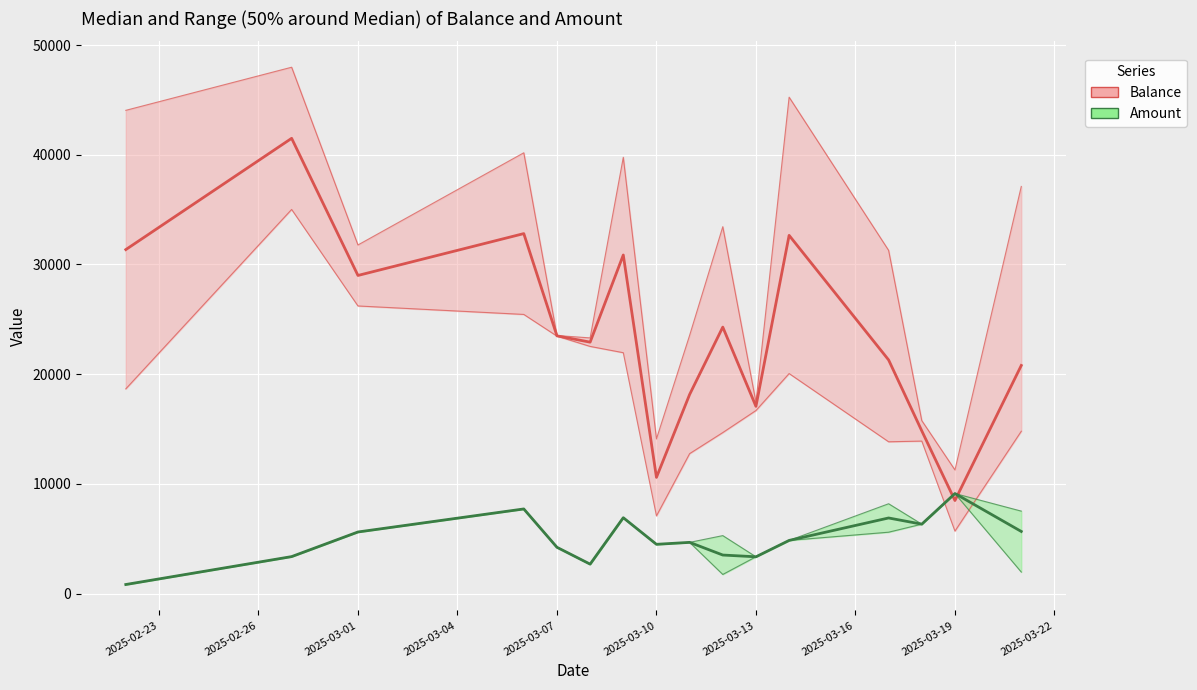

What is the sum of all Balance values?

479802.2